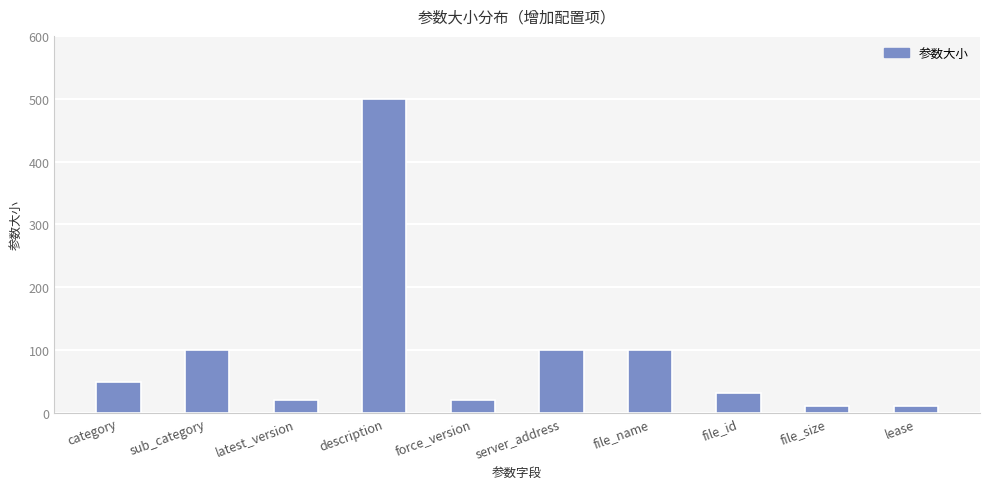

What is the sum of all values?

944